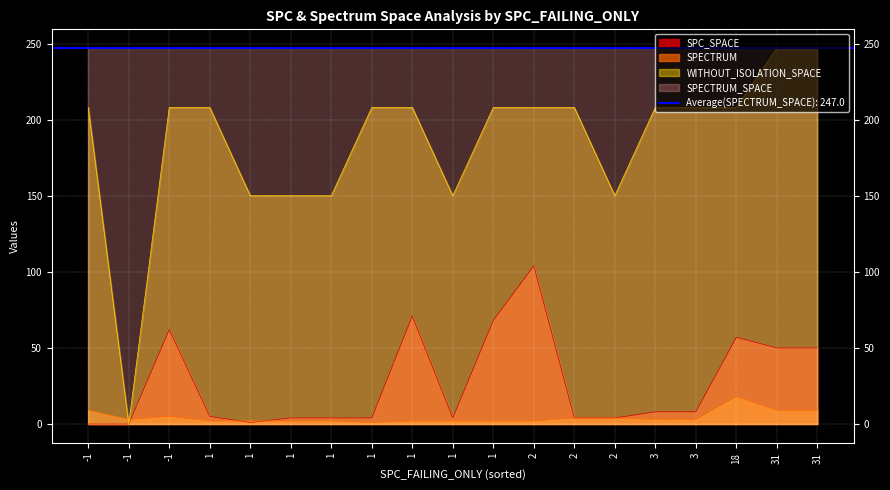

The SPECTRUM series shows 0 at 1. True or false?

False